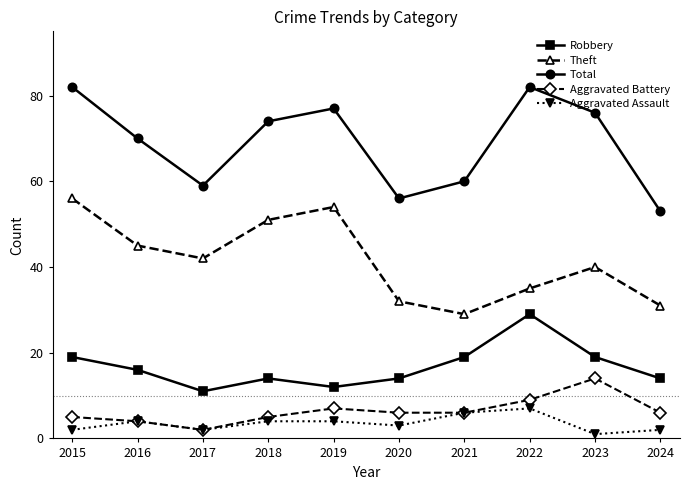

What is the difference between the second highest and second lowest values in the Total series?

26